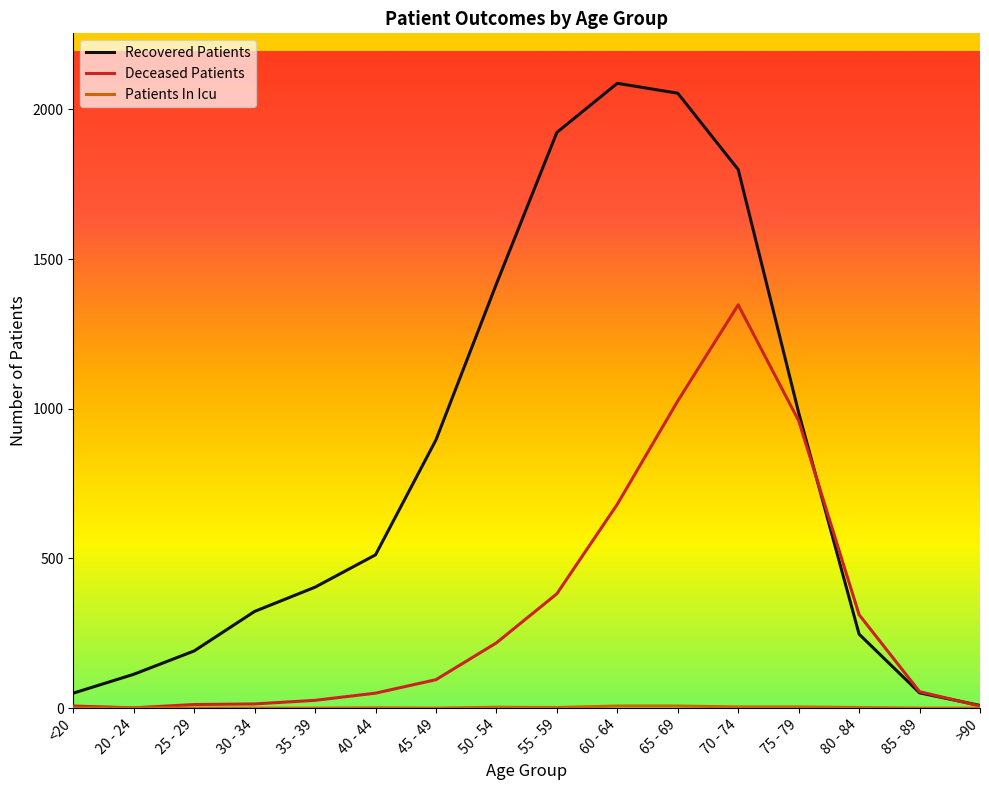

Which series has the largest total across all categories?

Recovered Patients